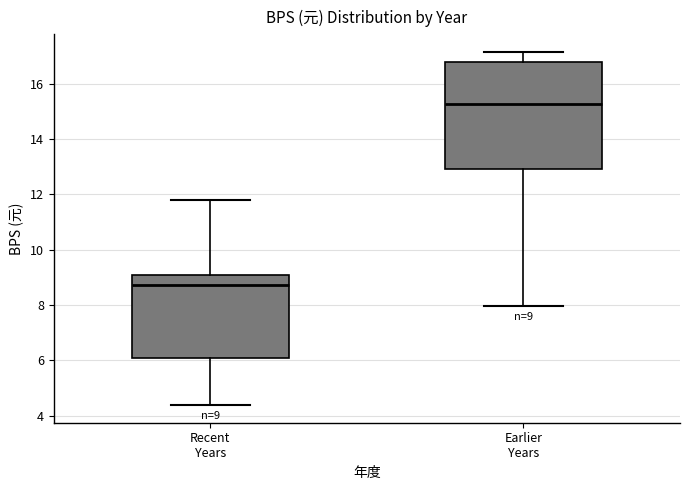

Comparing the boxes themselves (not the whiskers), which one is the tallest?

Earlier Years